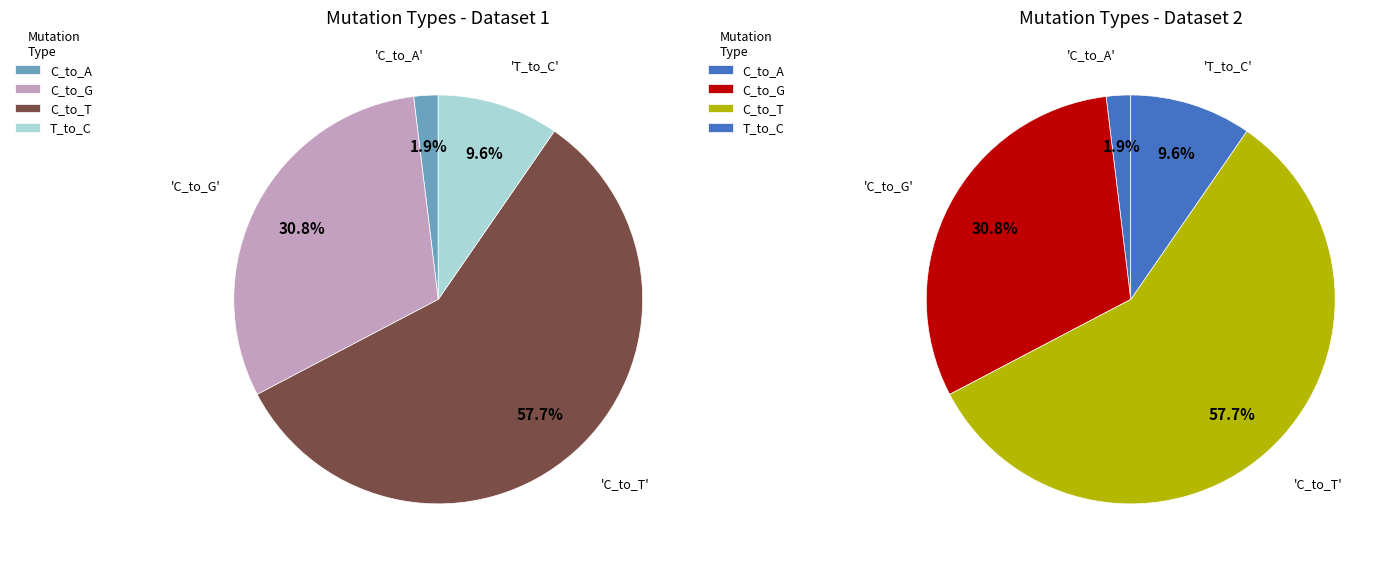

Do 4 and 16 together represent more than half of the pie?

No